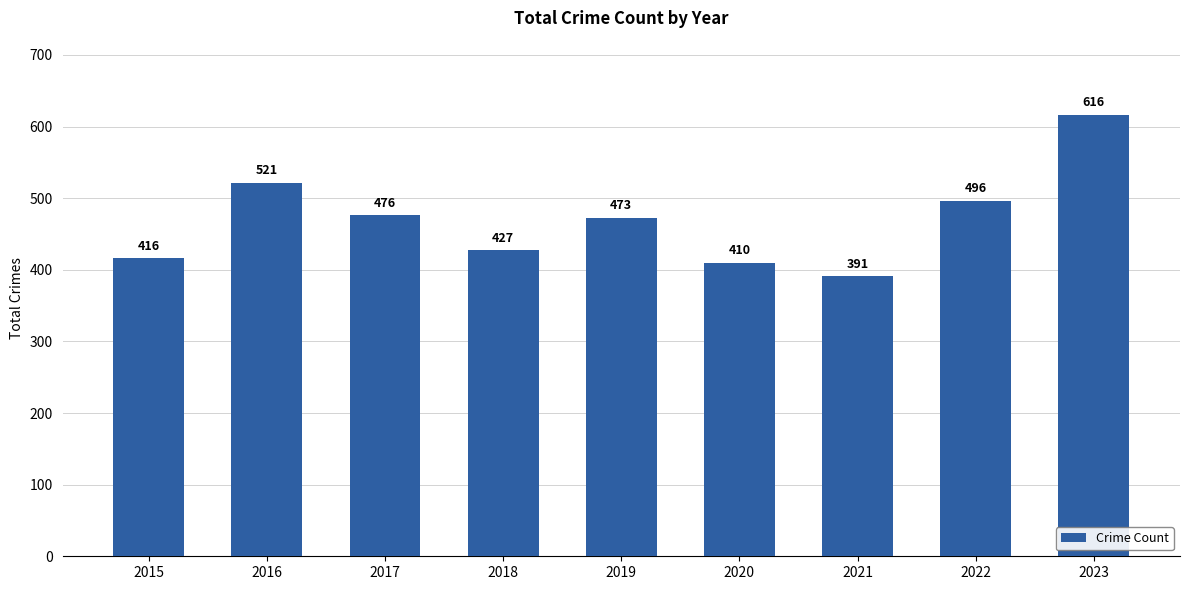

What is the smallest value displayed?

391